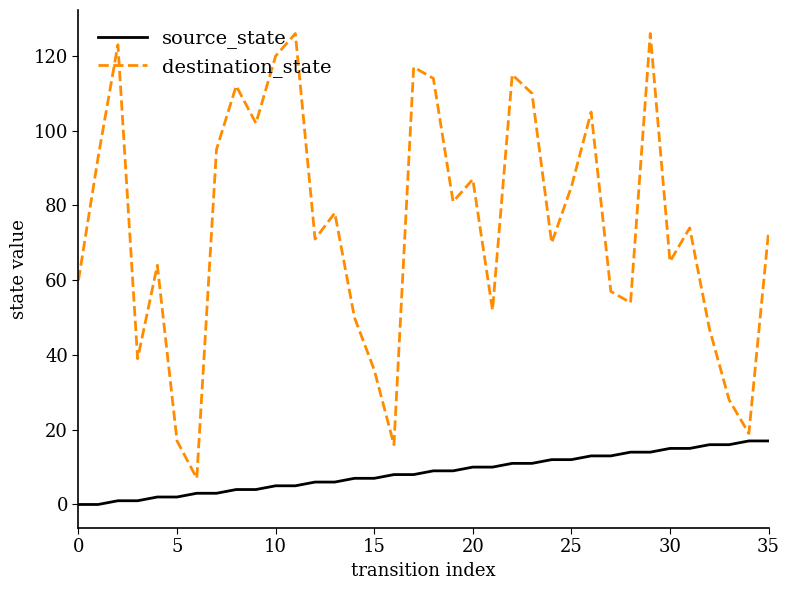

Which series has the largest range (max minus min)?

destination_state